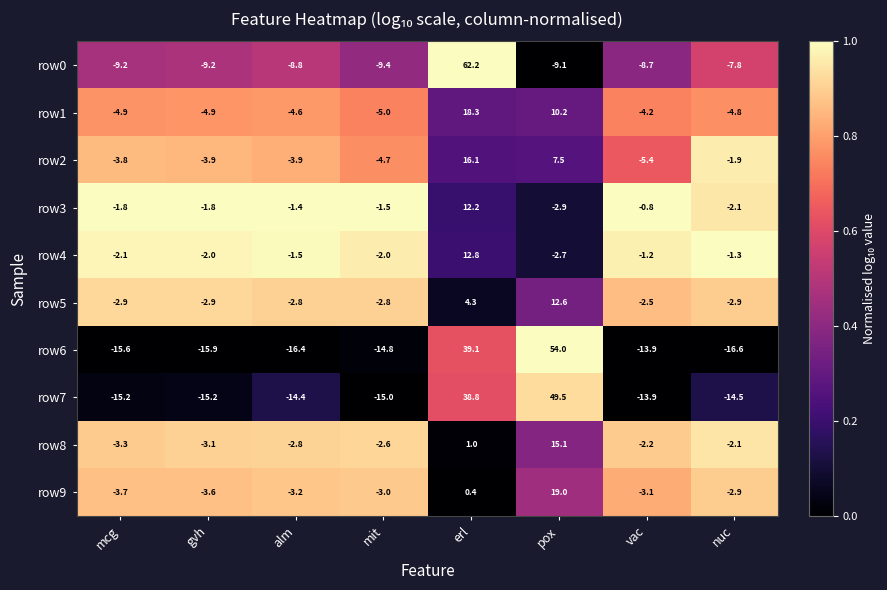

What is the total value across all series at alm?

-59.8